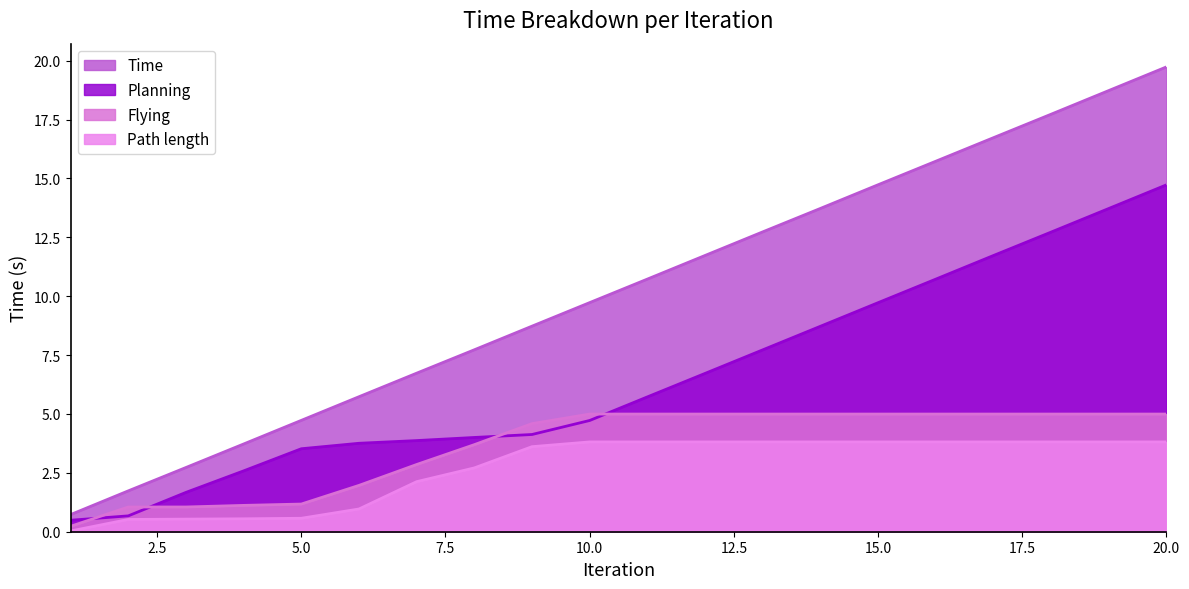

True or false: Time and Planning intersect in this chart.

False